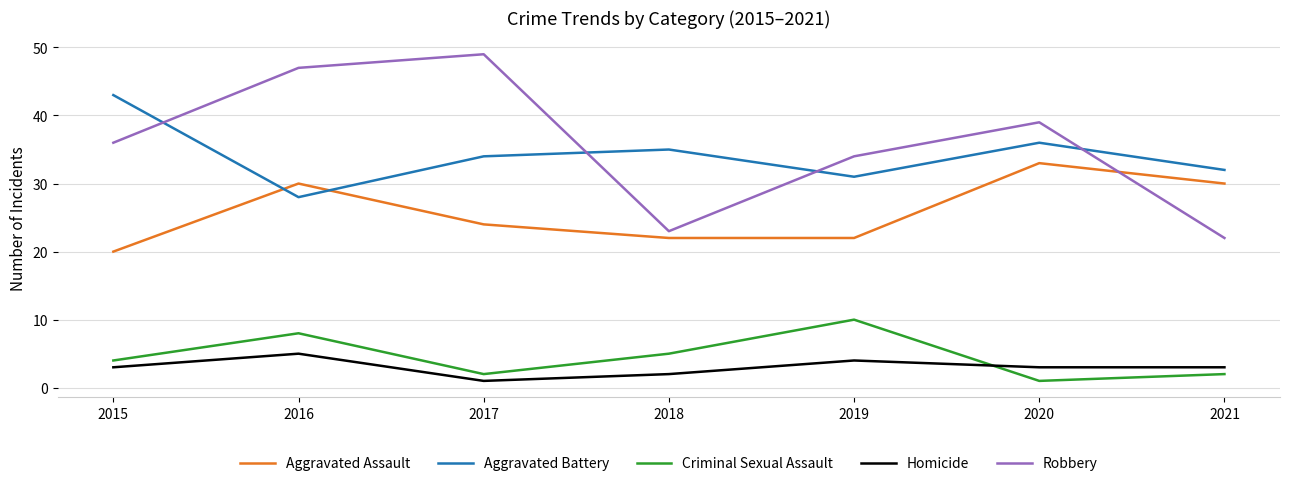

At which category is the sum across all series the highest?

2016